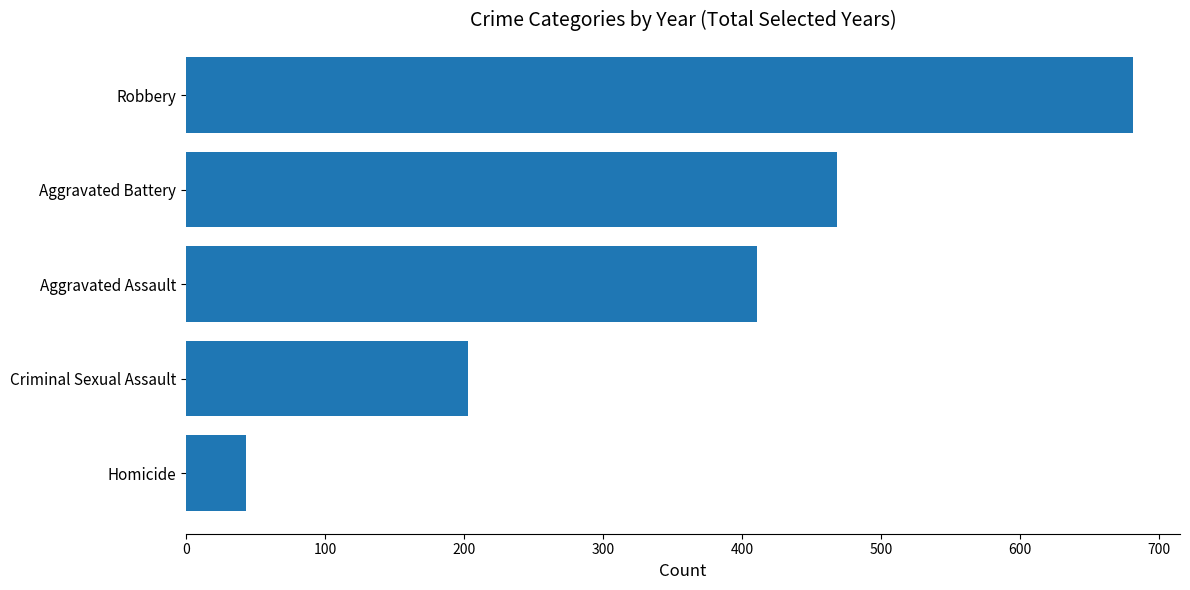

What is the average value?

361